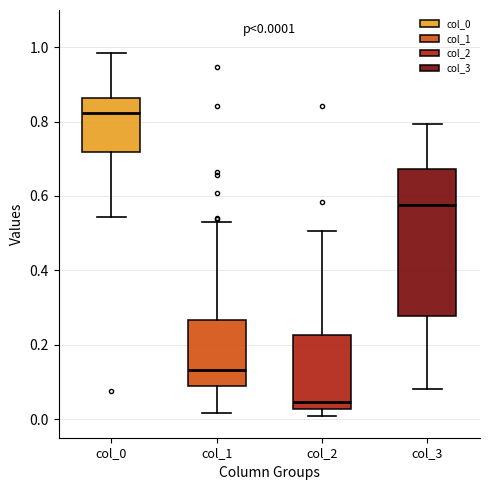

Which box is the tallest, from its lower edge to its upper edge?

col_3